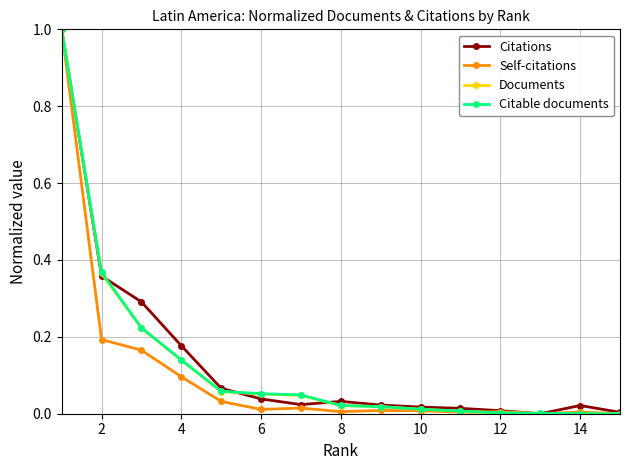

What is the maximum value shown in the chart?

1.0